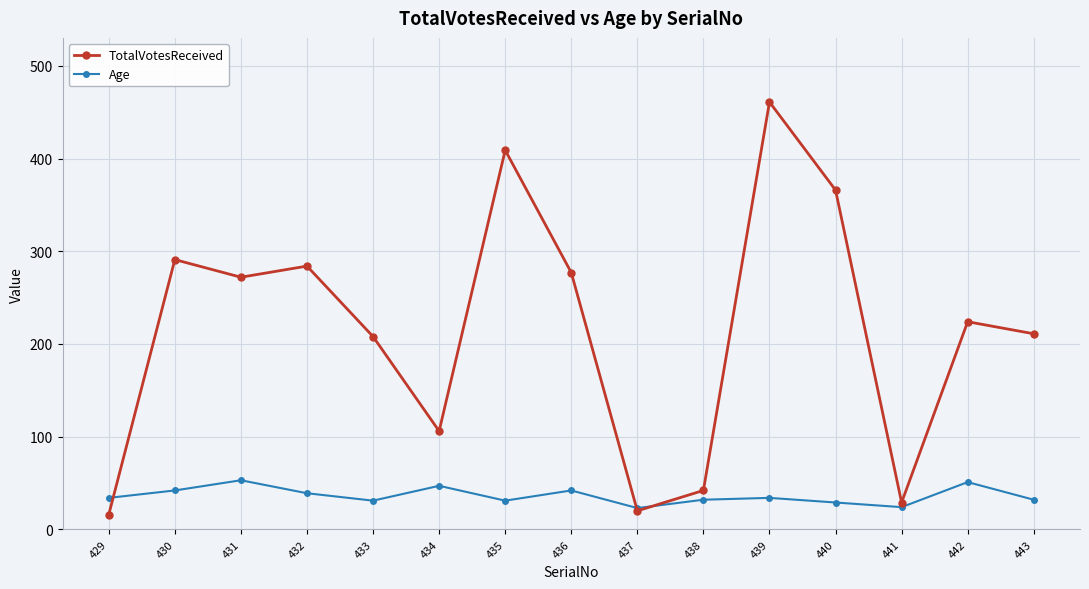

What is the difference between the Age values at 433 and 441?

7